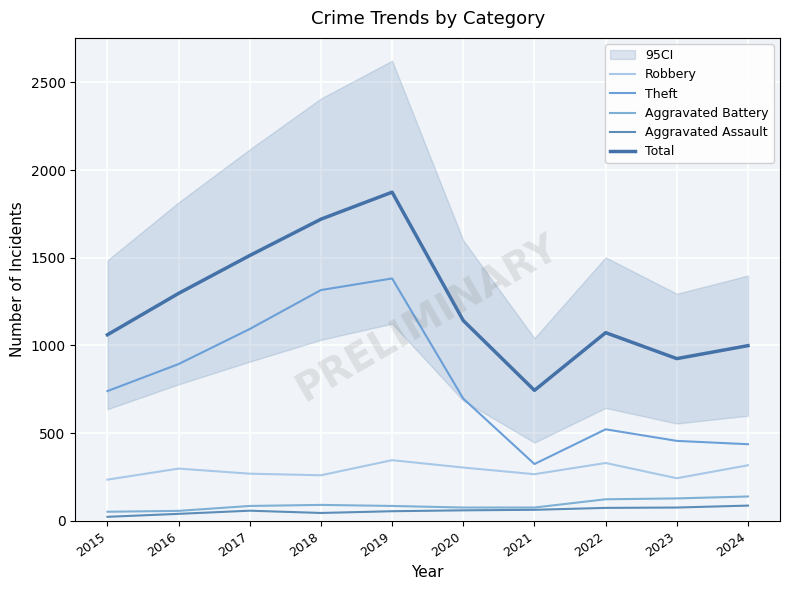

What is the value of the Theft point at the 1st from the left?

740